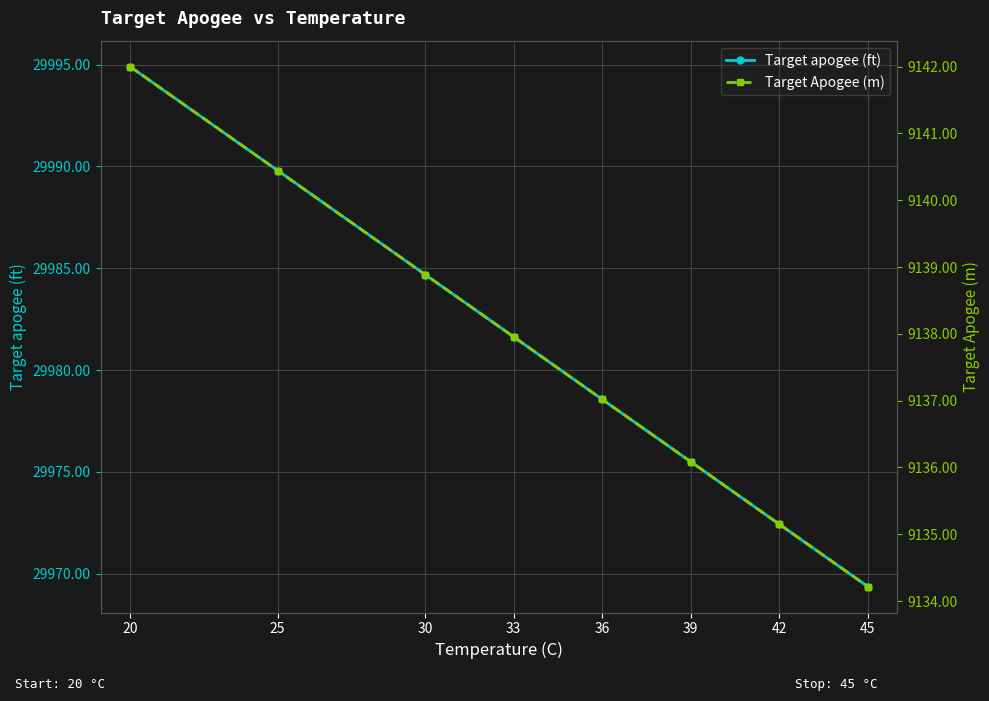

What is the sum of the Target apogee (ft) values at 36 and 39?

59954.1